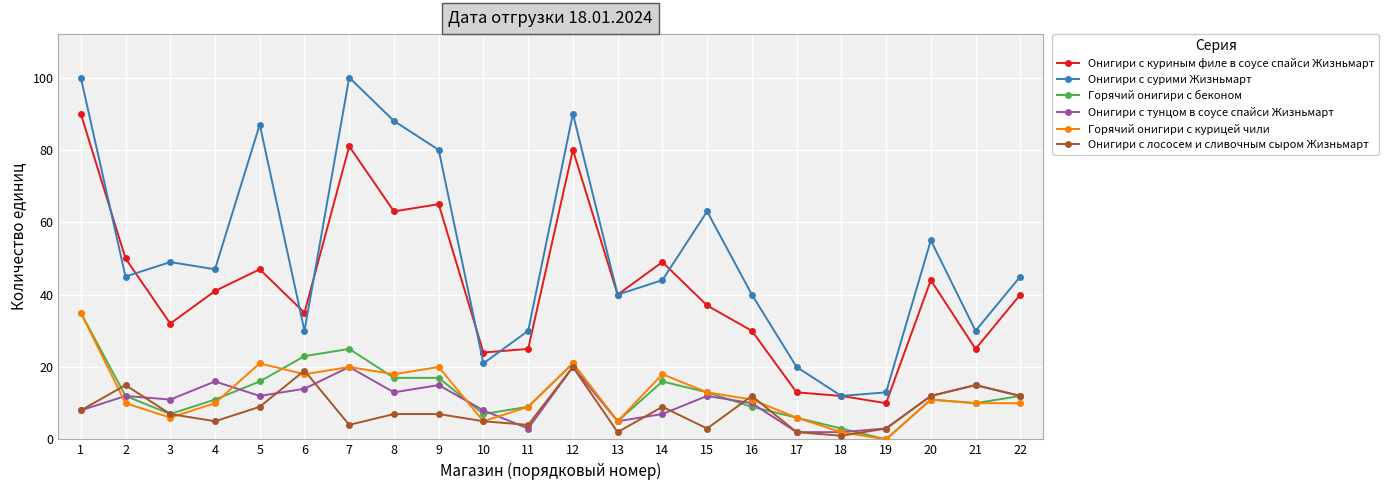

Reading left to right, extract all data points from this chart.

Онигири с куриным филе в соусе спайси Жизньмарт: 90	50	32	41	47	35	81	63	65	24	25	80	40	49	37	30	13	12	10	44	25	40
Онигири с сурими Жизньмарт: 100	45	49	47	87	30	100	88	80	21	30	90	40	44	63	40	20	12	13	55	30	45
Горячий онигири с беконом: 35	12	7	11	16	23	25	17	17	7	9	21	5	16	13	9	6	3	0	11	10	12
Онигири с тунцом в соусе спайси Жизньмарт: 8	12	11	16	12	14	20	13	15	8	3	20	5	7	12	10	2	2	3	12	15	12
Горячий онигири с курицей чили: 35	10	6	10	21	18	20	18	20	5	9	21	5	18	13	11	6	2	0	11	10	10
Онигири с лососем и сливочным сыром Жизньмарт: 8	15	7	5	9	19	4	7	7	5	4	20	2	9	3	12	2	1	3	12	15	12